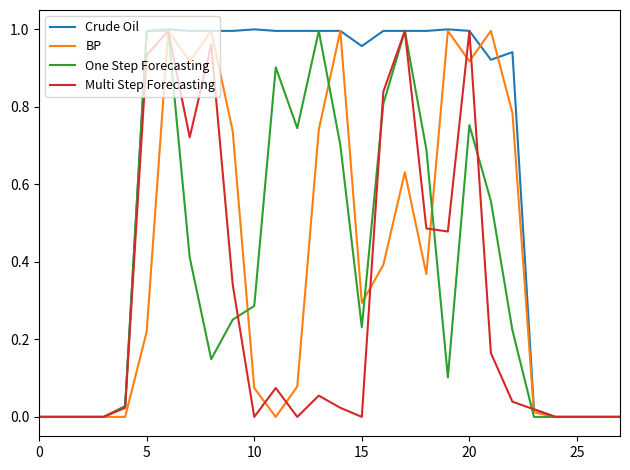

Is this an area chart (filled region under the line)?

No